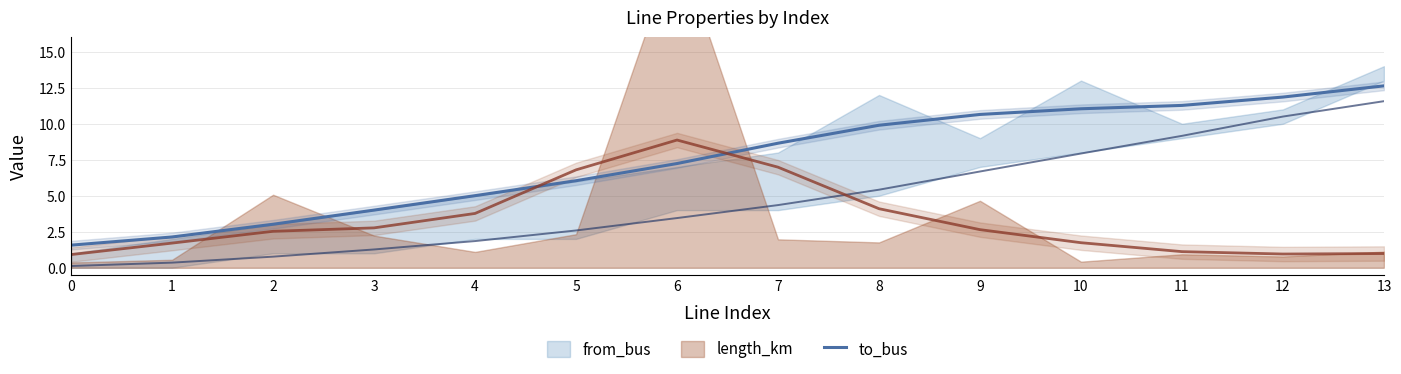

What is the average value?

7.5